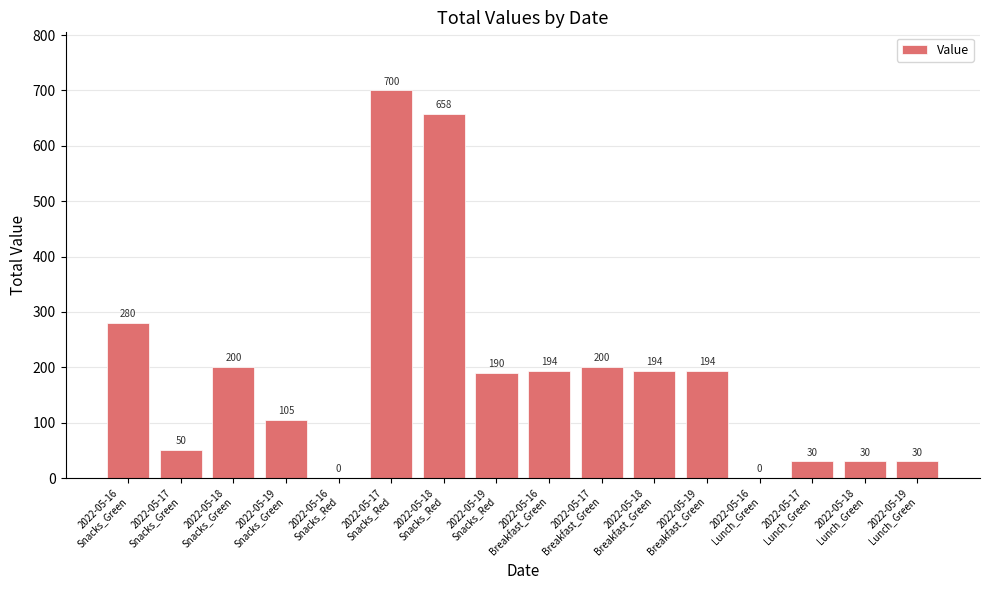

What is the greatest value displayed?

700